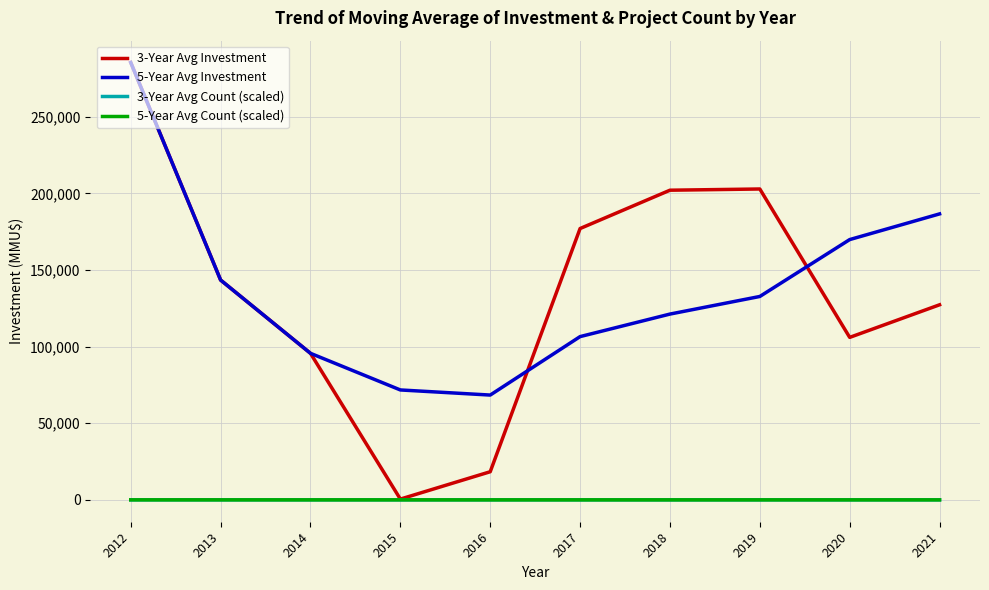

The value of 3-Year Avg Investment at 2020 is 175358.7. True or false?

False